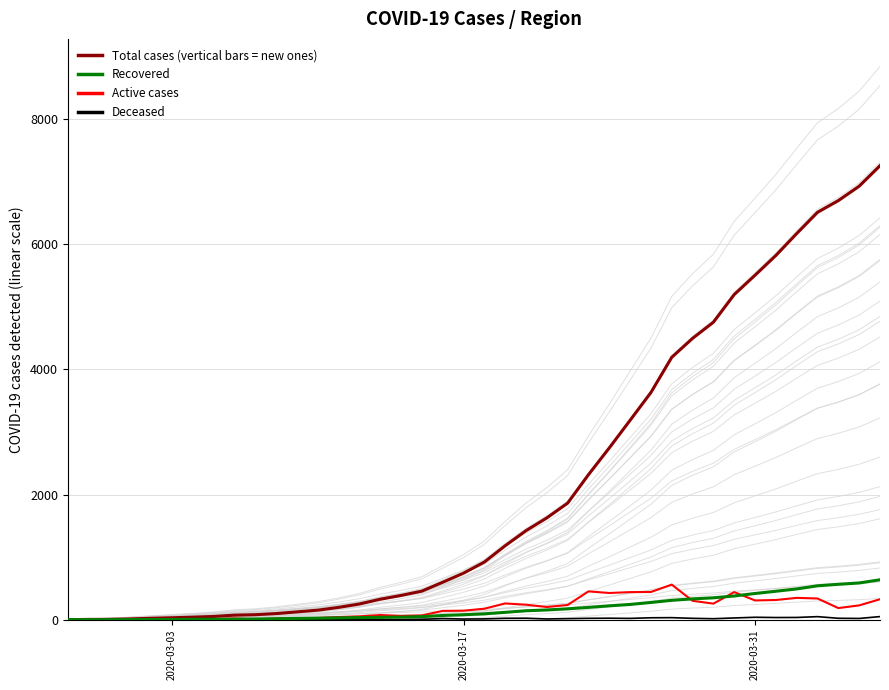

True or false: Recovered and Total cases (vertical bars = new ones) intersect in this chart.

False